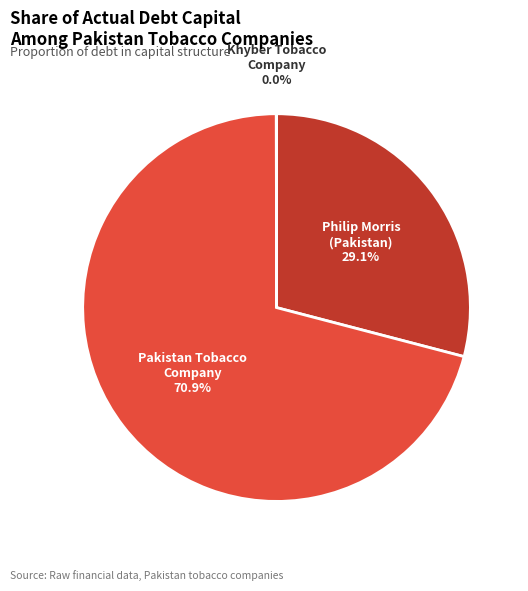

Does any single category account for the majority?

Yes